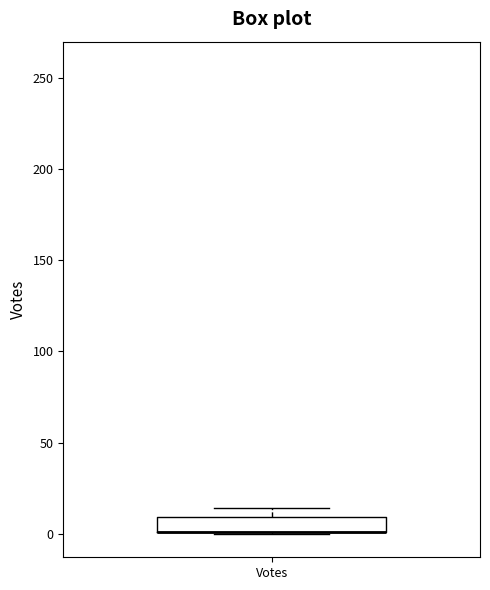

Read this box plot against the y-axis: the position of the median line, the range covered by the box, and the ends of both whiskers. The values are not printed on the chart, so give them approximately, as read against the axis.

median 0 (drawn on the box's lower edge), box 0 to 10, whiskers 0 to 15